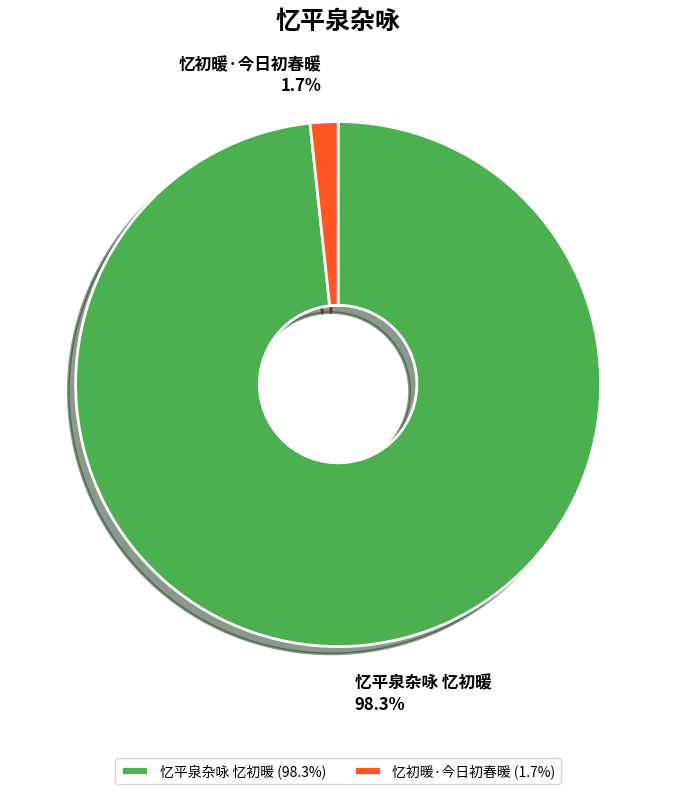

Is it true that 忆平泉杂咏 忆初暖 is 86% of the pie?

False